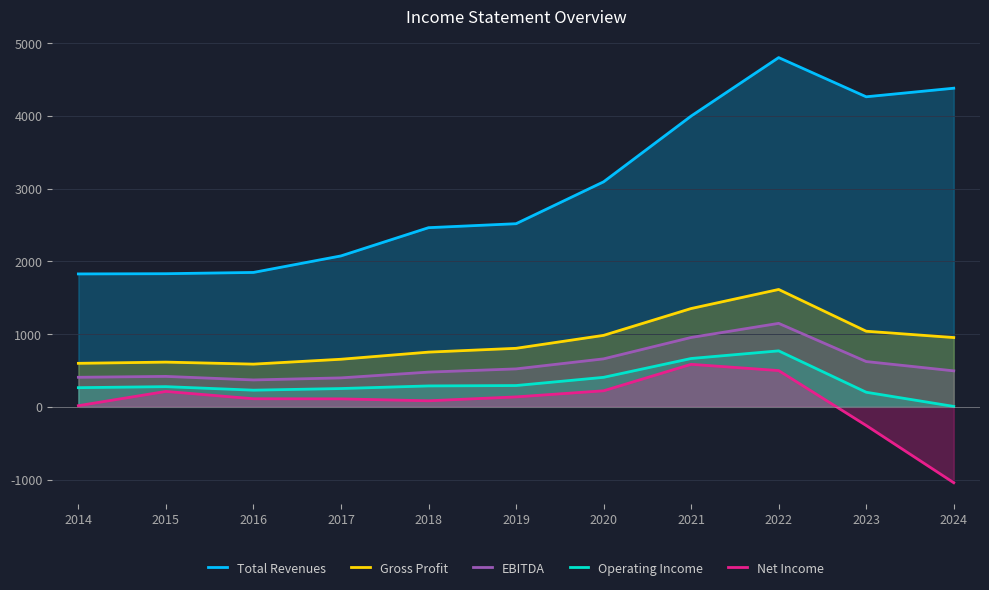

How many categories are shown in the chart?

11